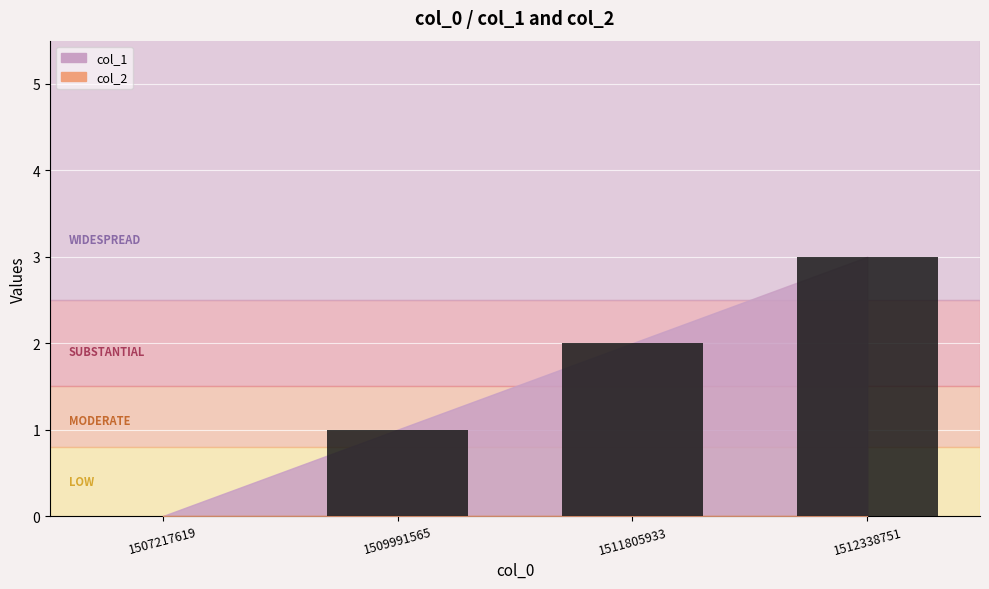

How many series are shown in this chart?

1